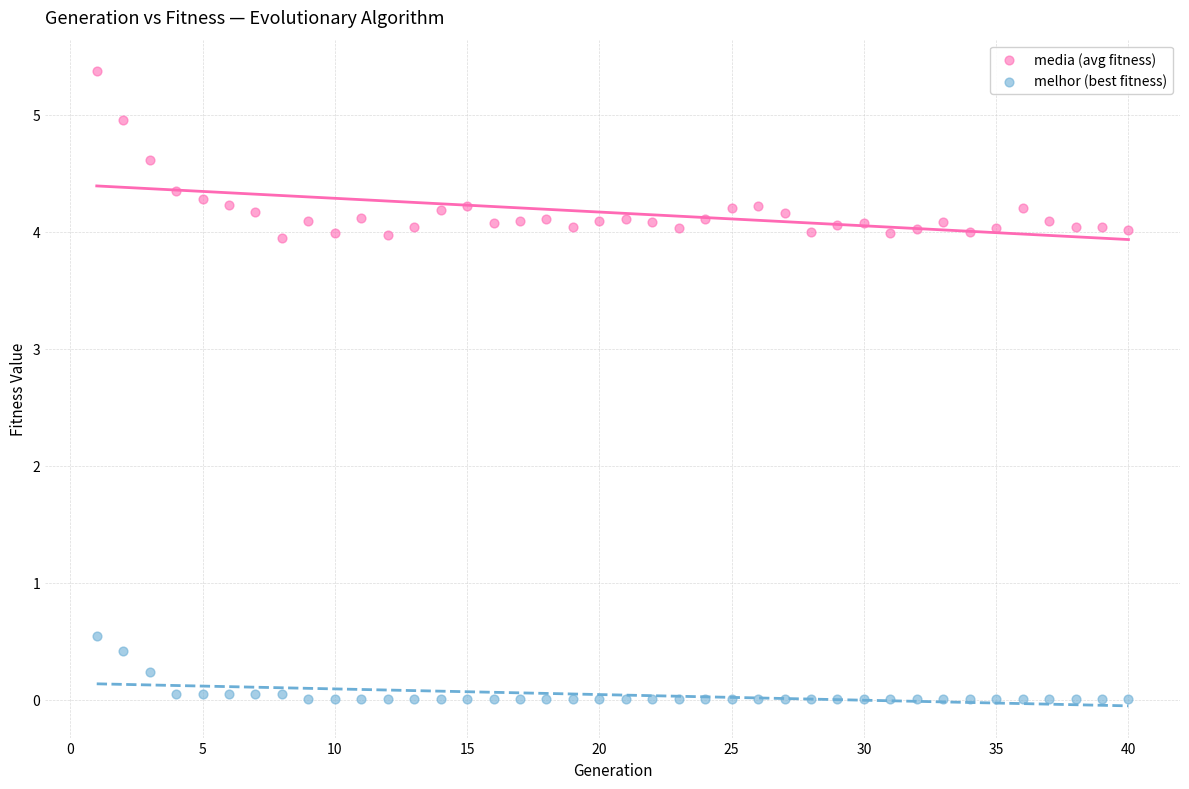

Across all data points, what is the range of X values (max minus min)?

39.0